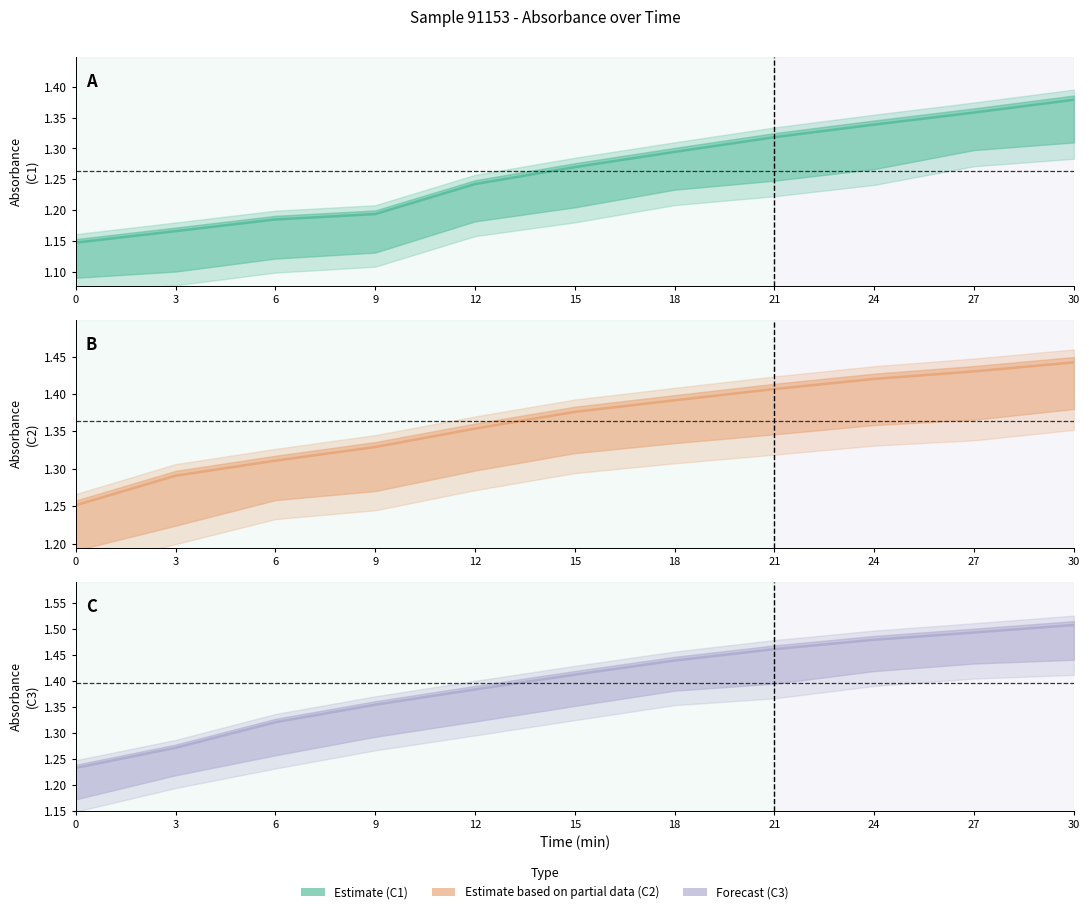

Reading left to right, extract all data points from this chart.

C1: 1.1	1.2	1.2	1.2	1.2	1.3	1.3	1.3	1.3	1.4	1.4
C2: 1.3	1.3	1.3	1.3	1.4	1.4	1.4	1.4	1.4	1.4	1.4
C3: 1.2	1.3	1.3	1.4	1.4	1.4	1.4	1.5	1.5	1.5	1.5